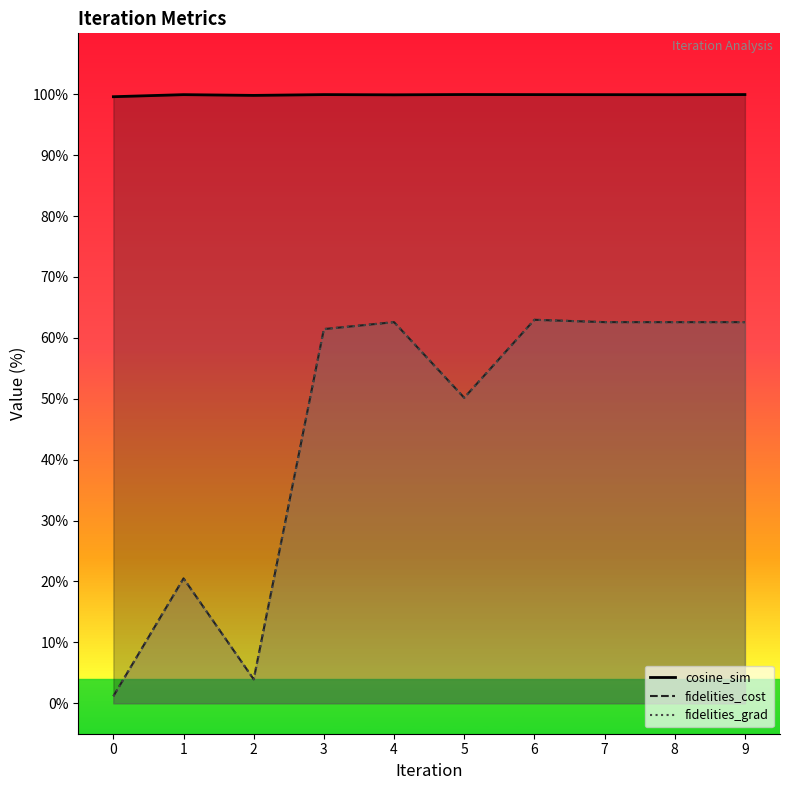

What are all the series names shown in the legend?

cosine_sim, fidelities_cost, fidelities_grad